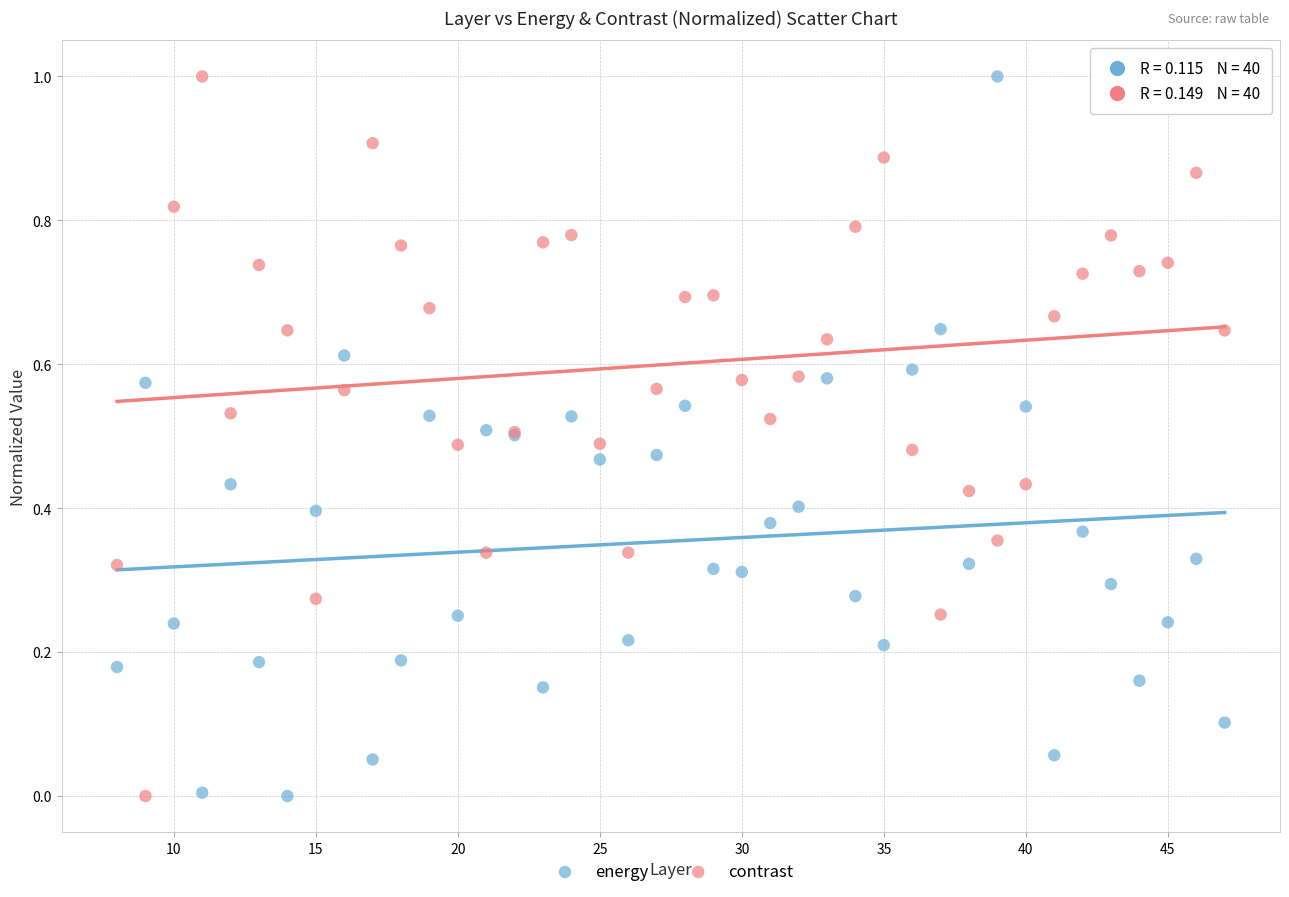

What is the X range (max minus min) for the scatter plot?

39.0